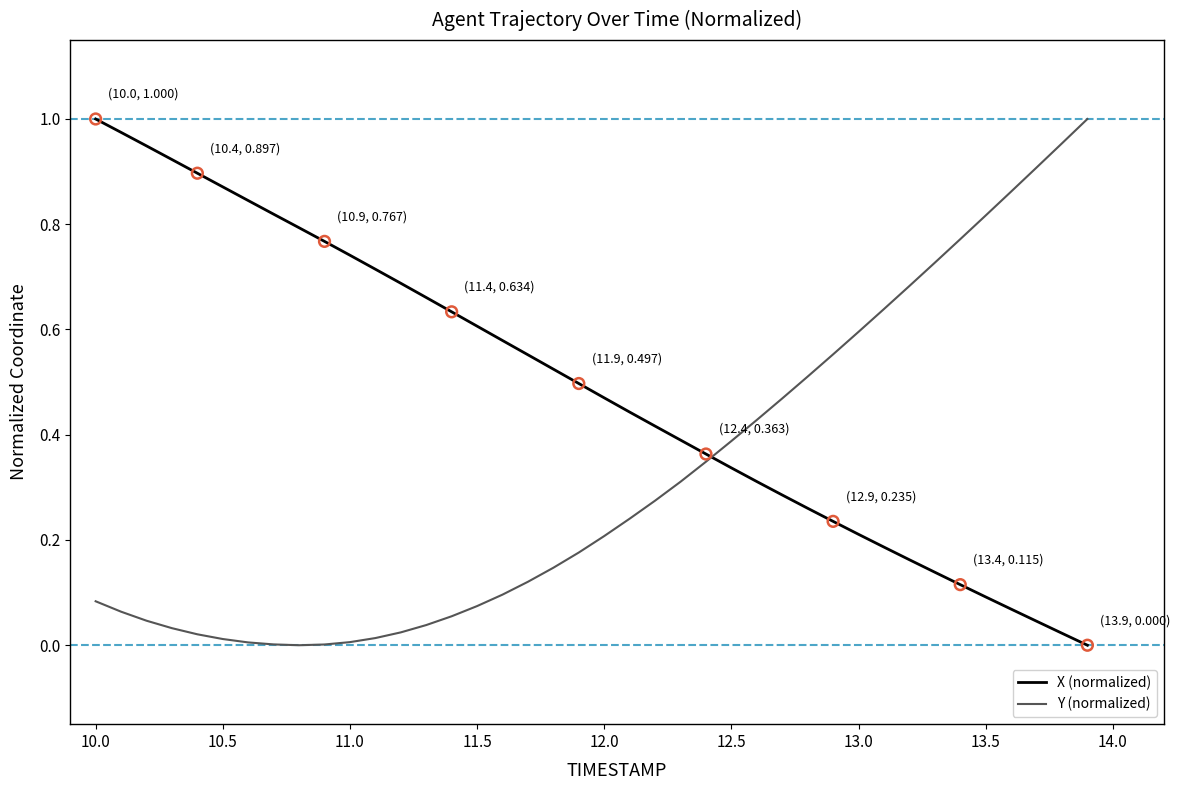

Which series ends up on top after the final intersection of Y (normalized) and X (normalized)?

Y (normalized)